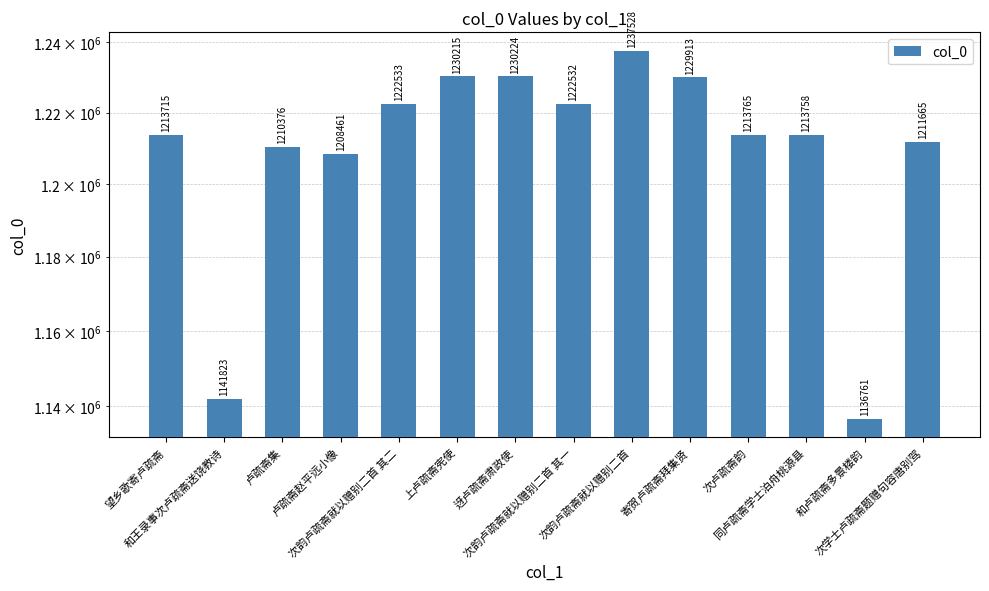

True or false: the data shows 324590 at 次韵卢疏斋就以赠别二首 其一.

False